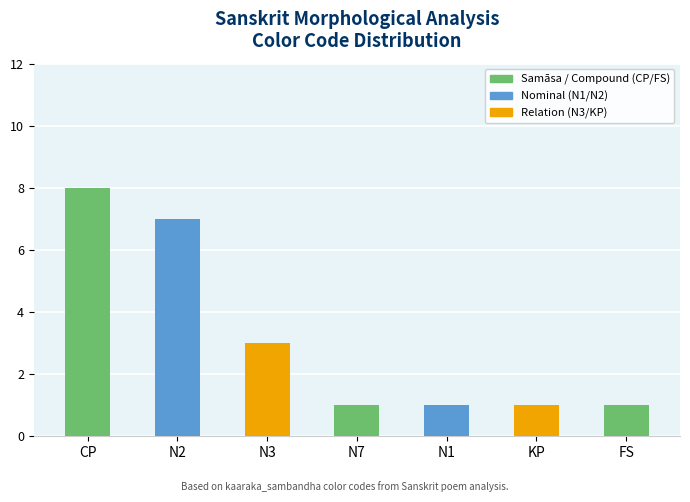

The chart shows a value of 2 at FS. True or false?

False